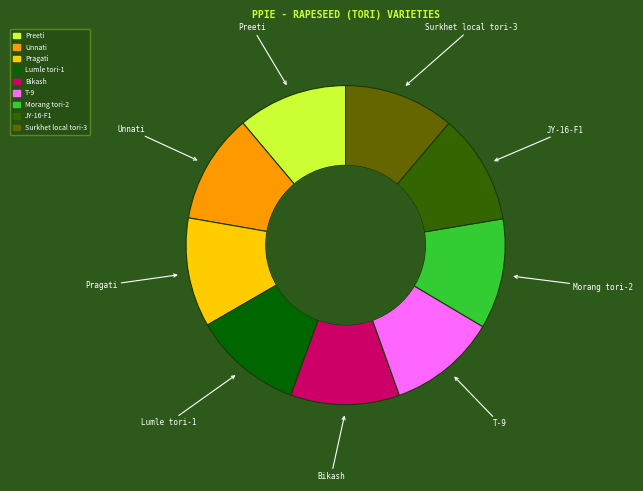

Approximately how many times larger is the value at Unnati compared to Pragati?

1.0